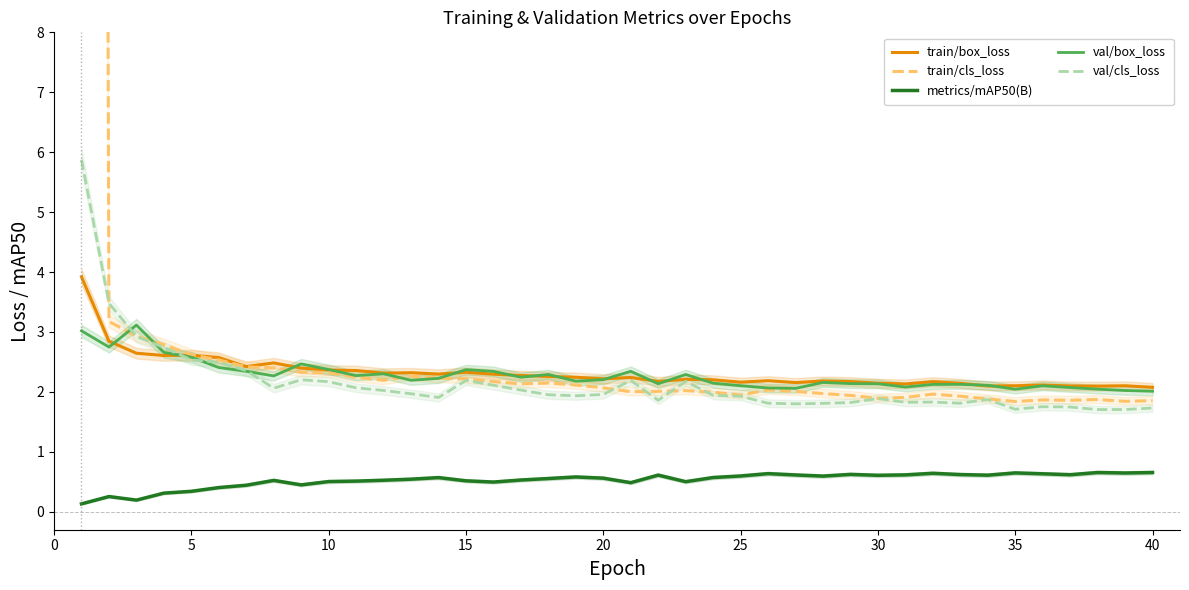

What is the smallest value displayed?

0.1